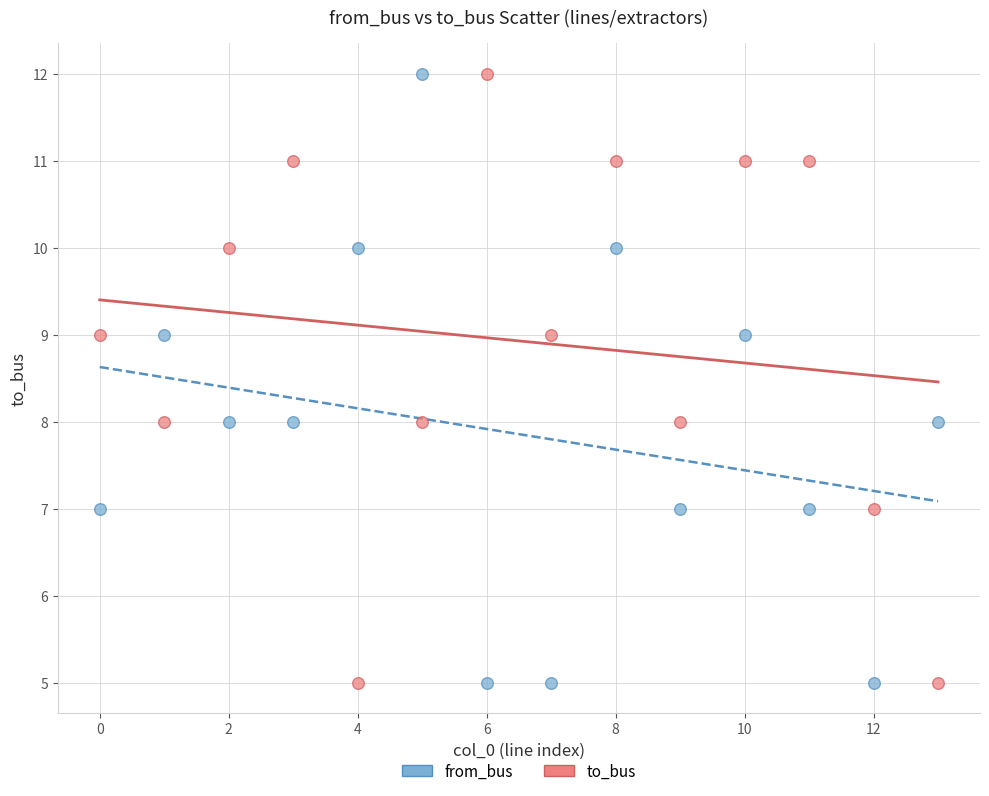

Across all data points, what is the range of Y values (max minus min)?

7